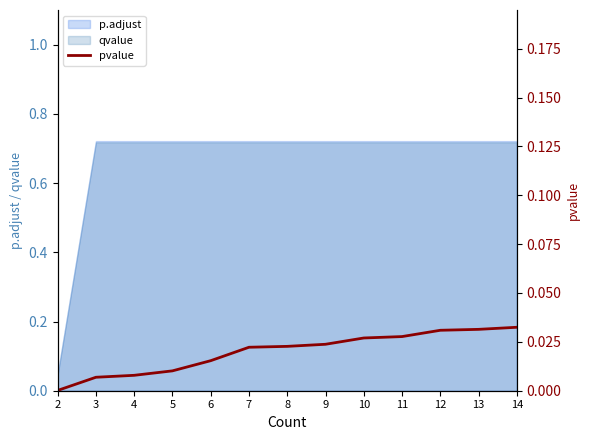

True or false: there are more than 2 points higher than both neighbors.

False